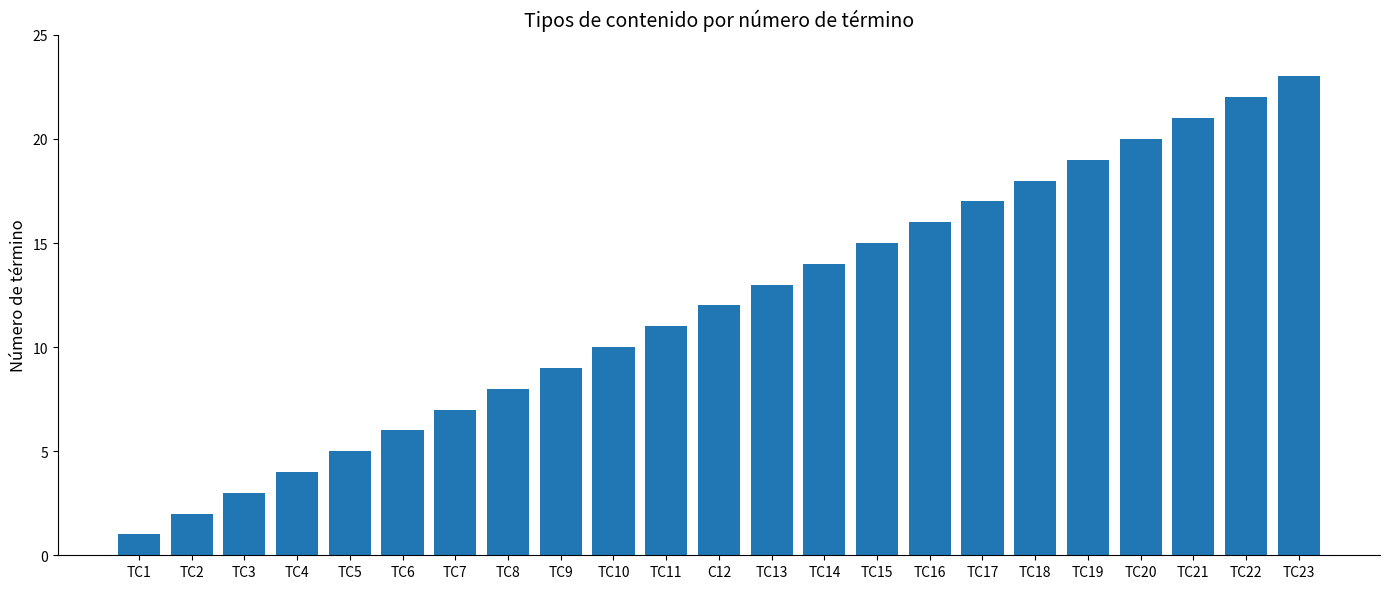

Is it true that the value at TC8 is 8?

True